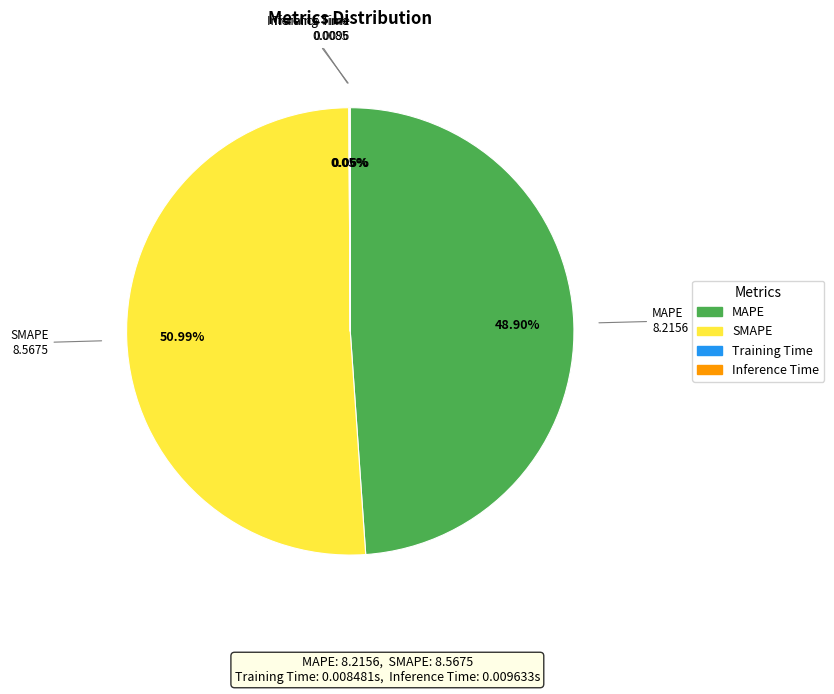

Combined, do MAPE and SMAPE account for over 50%?

Yes